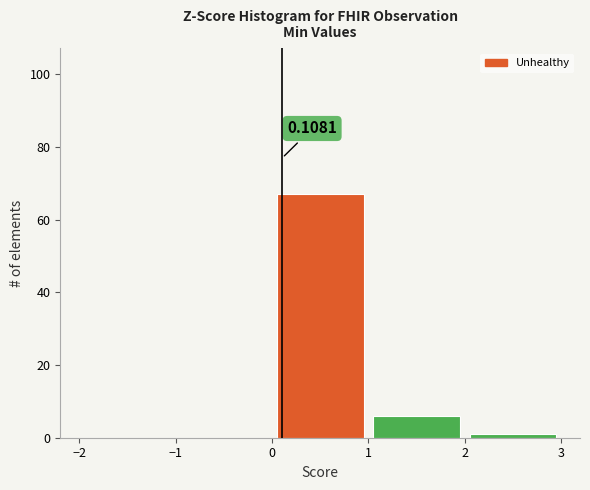

Which range on the x-axis has the tallest bar?

0 to 1